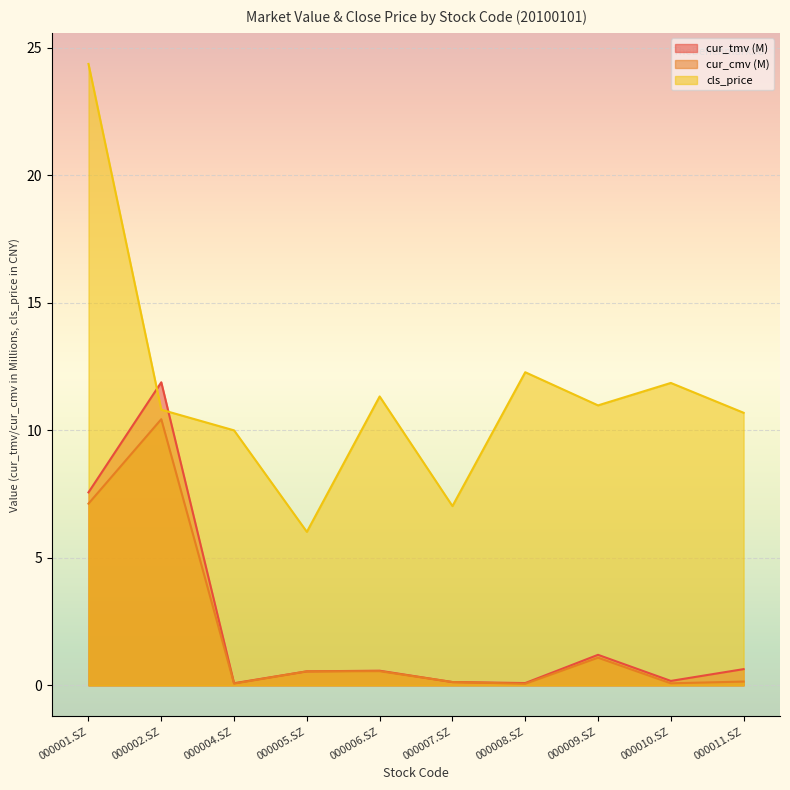

True or false: cur_cmv and cur_tmv cross at least once.

False